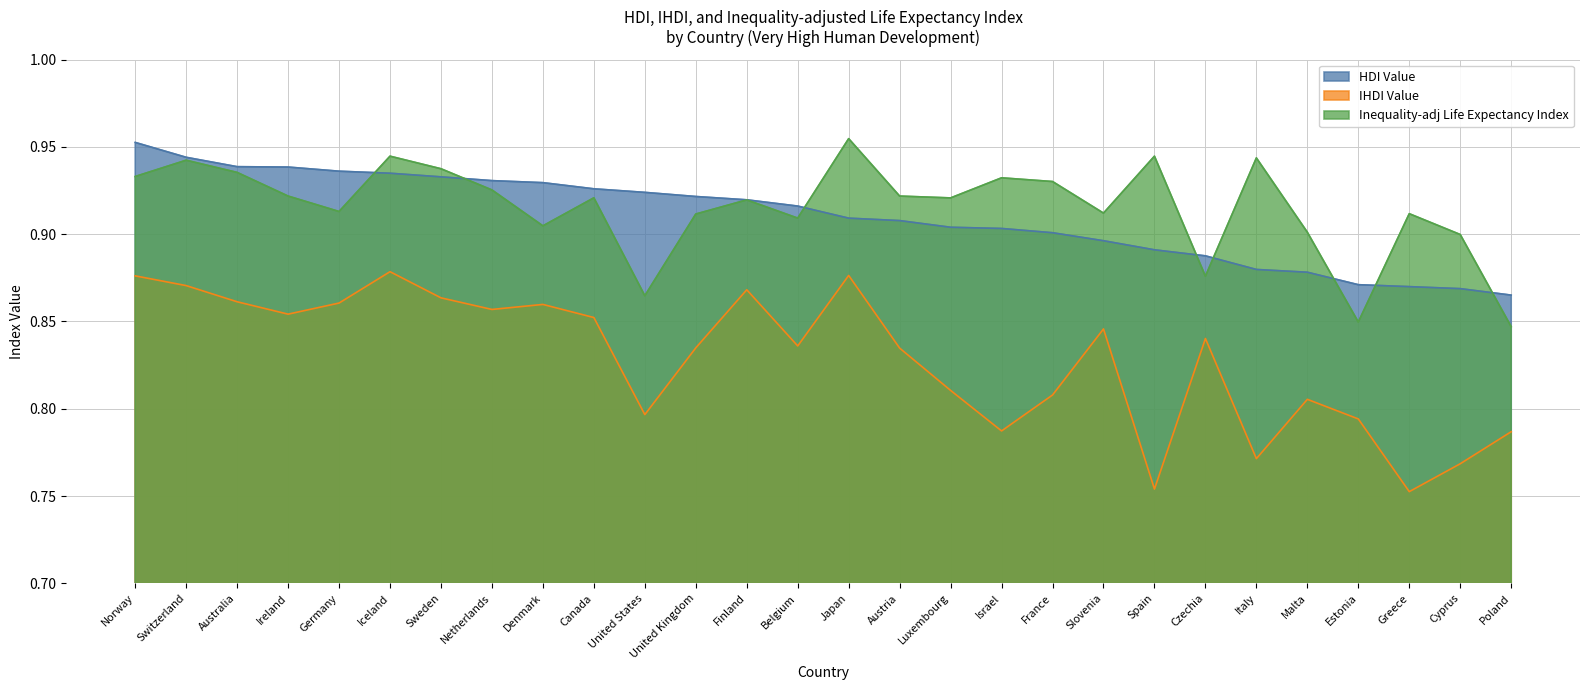

True or false: HDI Value has a value of 0.9 at Germany.

True